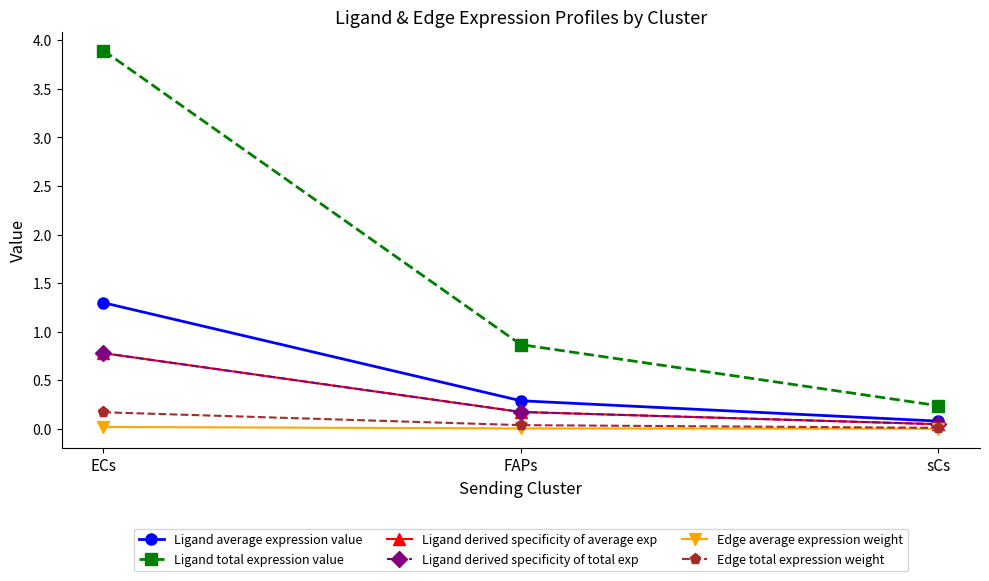

Reading right to left, list all the values displayed in this chart.

Ligand average expression value: 0.1	0.3	1.3
Ligand total expression value: 0.2	0.9	3.9
Ligand derived specificity of average exp: 0.0	0.2	0.8
Ligand derived specificity of total exp: 0.0	0.2	0.8
Edge average expression weight: 0.0	0.0	0.0
Edge total expression weight: 0.0	0.0	0.2